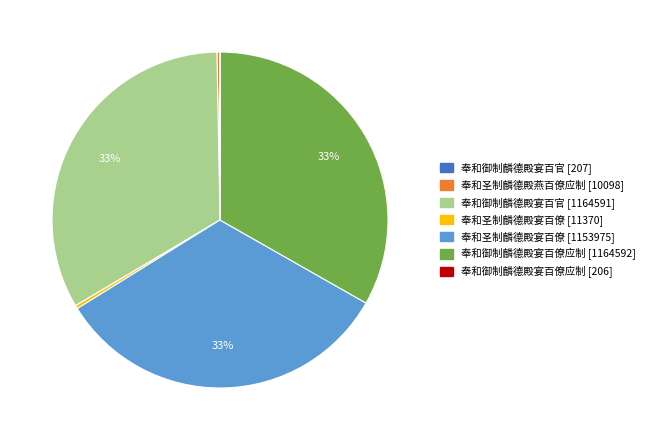

Is there a majority slice in this chart?

No